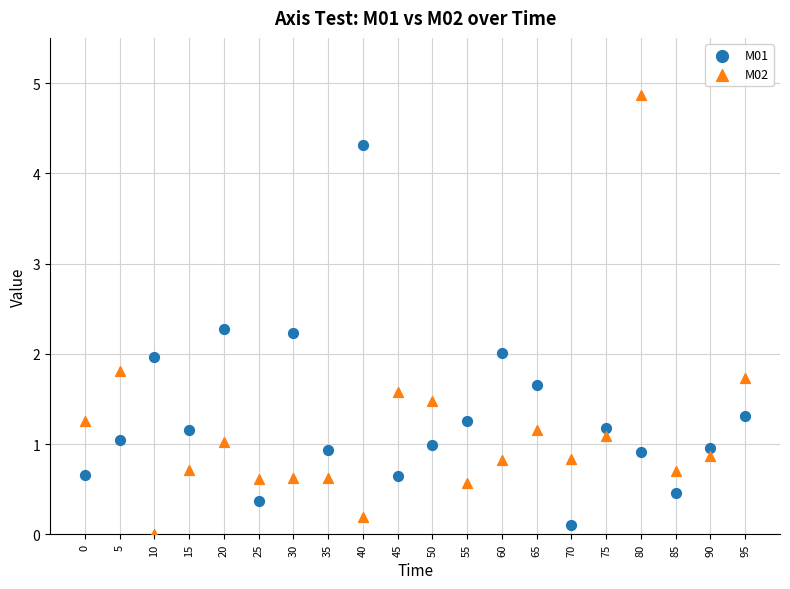

Which series has the widest spread of Y values?

M02